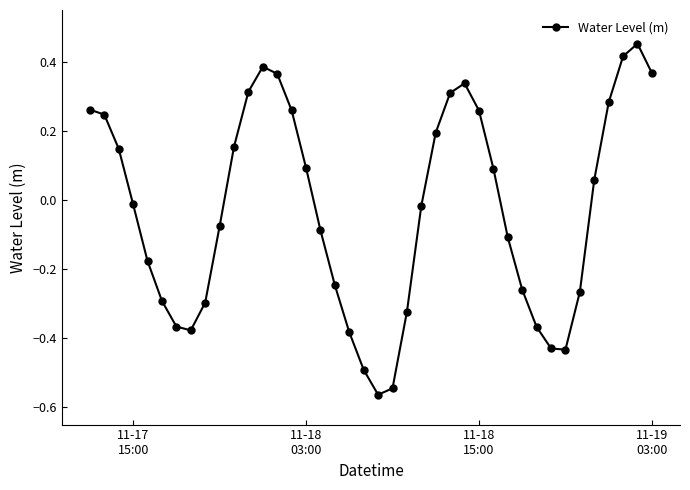

How many points are lower than both their immediate neighbors (excluding endpoints)?

3